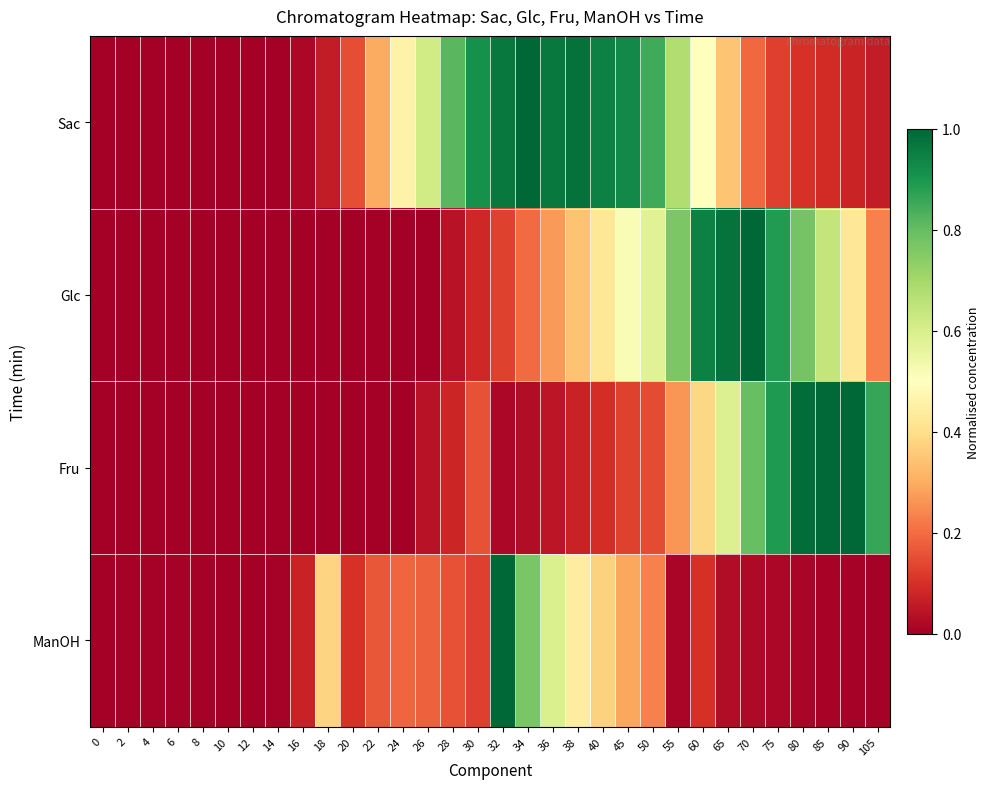

Reading left to right, list all the values displayed in this chart.

Sac: 0=0.0	2=0.0	4=0.0	6=0.0	8=0.0	10=0.0	12=0.0	14=0.0	16=0.0	18=0.1	20=0.2	22=0.3	24=0.5	26=0.6	28=0.8	30=0.9	32=1.0	34=1.0	36=1.0	38=1.0	40=0.9	45=0.9	50=0.8	55=0.7	60=0.5	65=0.3	70=0.2	75=0.1	80=0.1	85=0.1	90=0.1	105=0.1
Glc: 0=0.0	2=0.0	4=0.0	6=0.0	8=0.0	10=0.0	12=0.0	14=0.0	16=0.0	18=0.0	20=0.0	22=0.0	24=0.0	26=0.0	28=0.0	30=0.1	32=0.1	34=0.2	36=0.3	38=0.3	40=0.4	45=0.5	50=0.6	55=0.8	60=0.9	65=1.0	70=1.0	75=0.9	80=0.8	85=0.6	90=0.4	105=0.2
Fru: 0=0.0	2=0.0	4=0.0	6=0.0	8=0.0	10=0.0	12=0.0	14=0.0	16=0.0	18=0.0	20=0.0	22=0.0	24=0.0	26=0.0	28=0.1	30=0.2	32=0.0	34=0.0	36=0.0	38=0.1	40=0.1	45=0.1	50=0.1	55=0.3	60=0.4	65=0.6	70=0.8	75=0.9	80=1.0	85=1.0	90=1.0	105=0.9
ManOH: 0=0.0	2=0.0	4=0.0	6=0.0	8=0.0	10=0.0	12=0.0	14=0.0	16=0.1	18=0.4	20=0.1	22=0.2	24=0.2	26=0.2	28=0.2	30=0.1	32=1.0	34=0.8	36=0.6	38=0.4	40=0.4	45=0.3	50=0.2	55=0.0	60=0.1	65=0.0	70=0.0	75=0.0	80=0.0	85=0.0	90=0.0	105=0.0